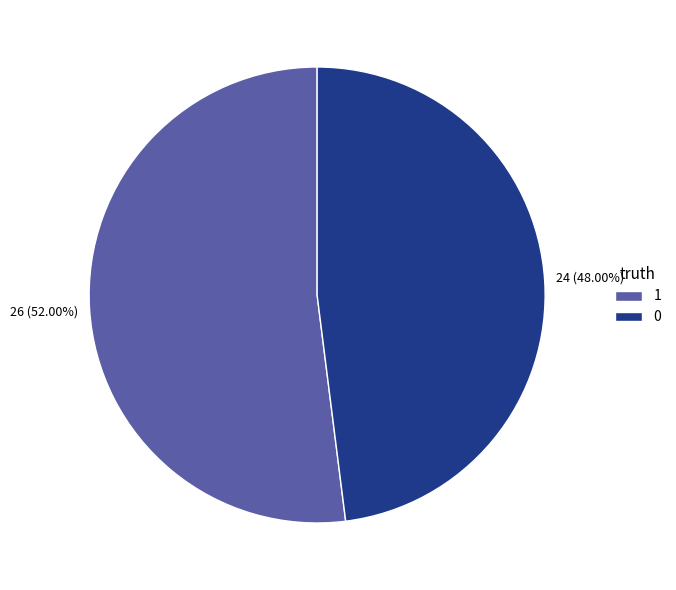

Rank the categories by value from lowest to highest.

0, 1